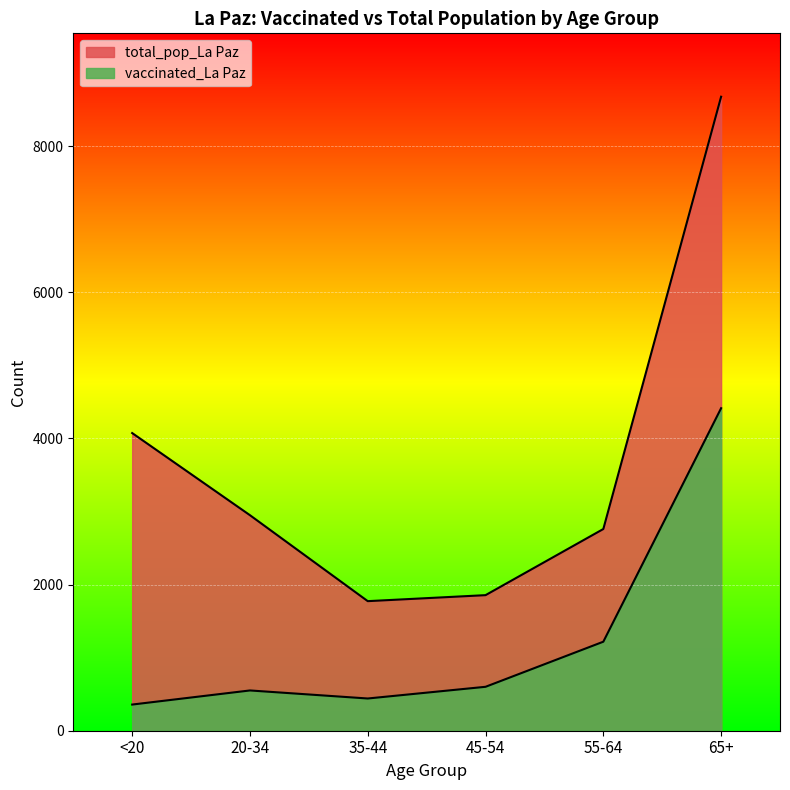

Is the value of total_pop_La Paz at 55-64 greater than the value of vaccinated_La Paz at <20?

Yes